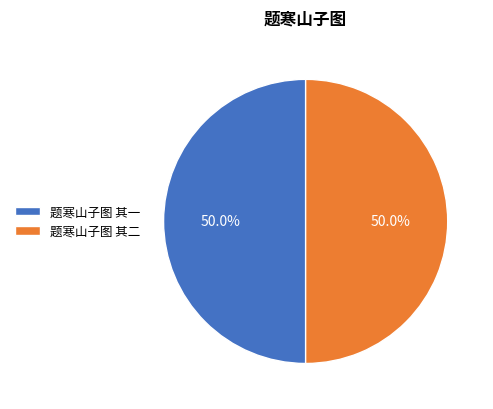

True or false: 题寒山子图 其一 accounts for 38% of the total.

False